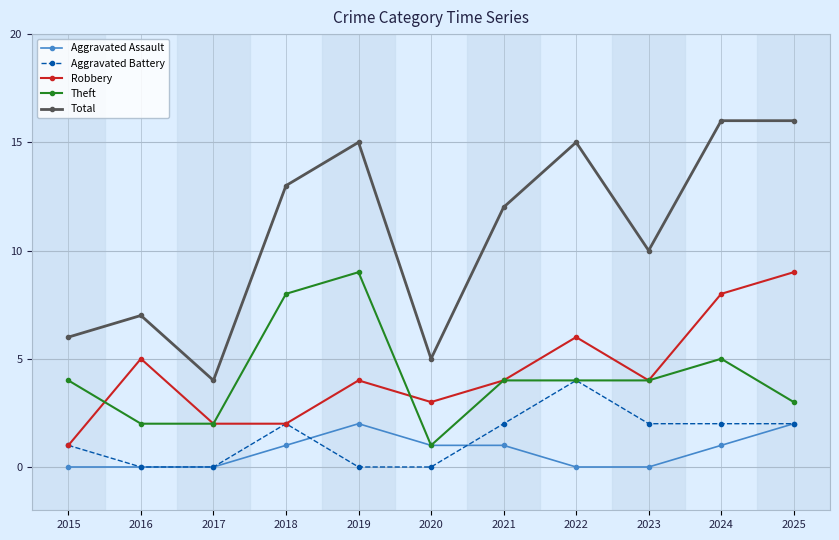

At 2019, list the series in order from largest to smallest.

Total, Theft, Robbery, Aggravated Assault, Aggravated Battery